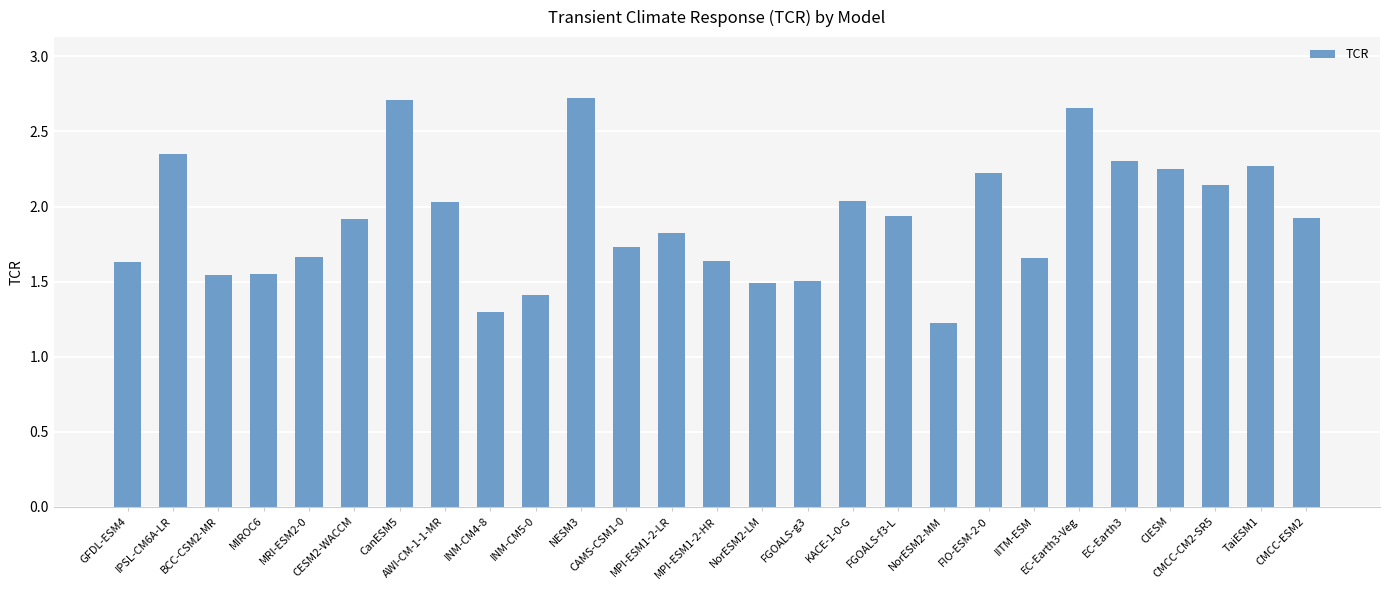

What is the minimum value shown in the chart?

1.2